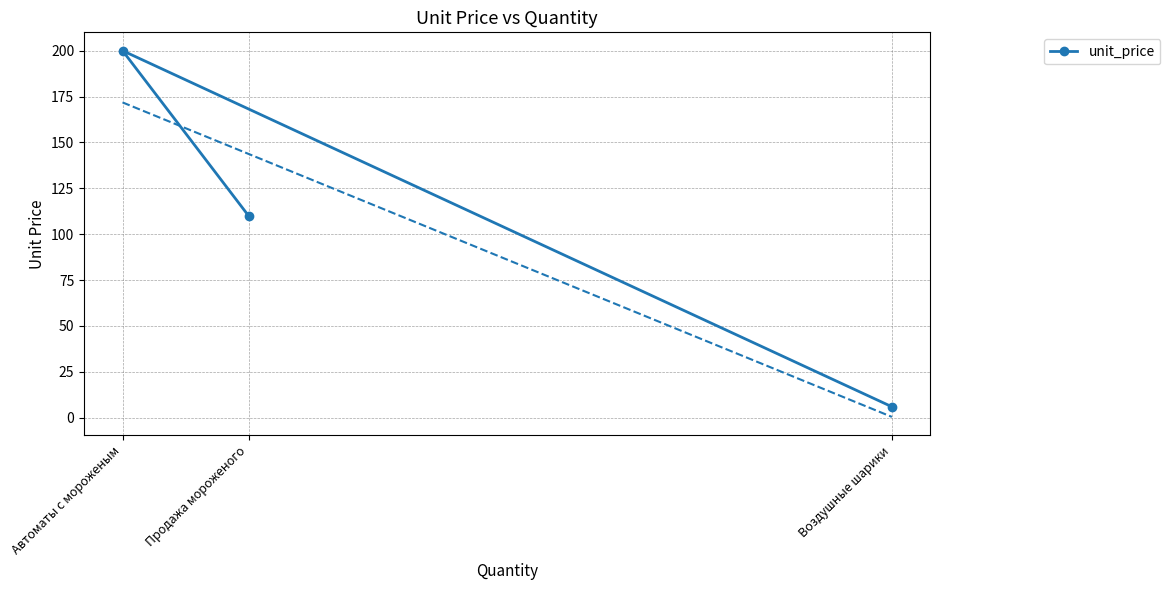

What is the difference between the maximum and second lowest values?

90